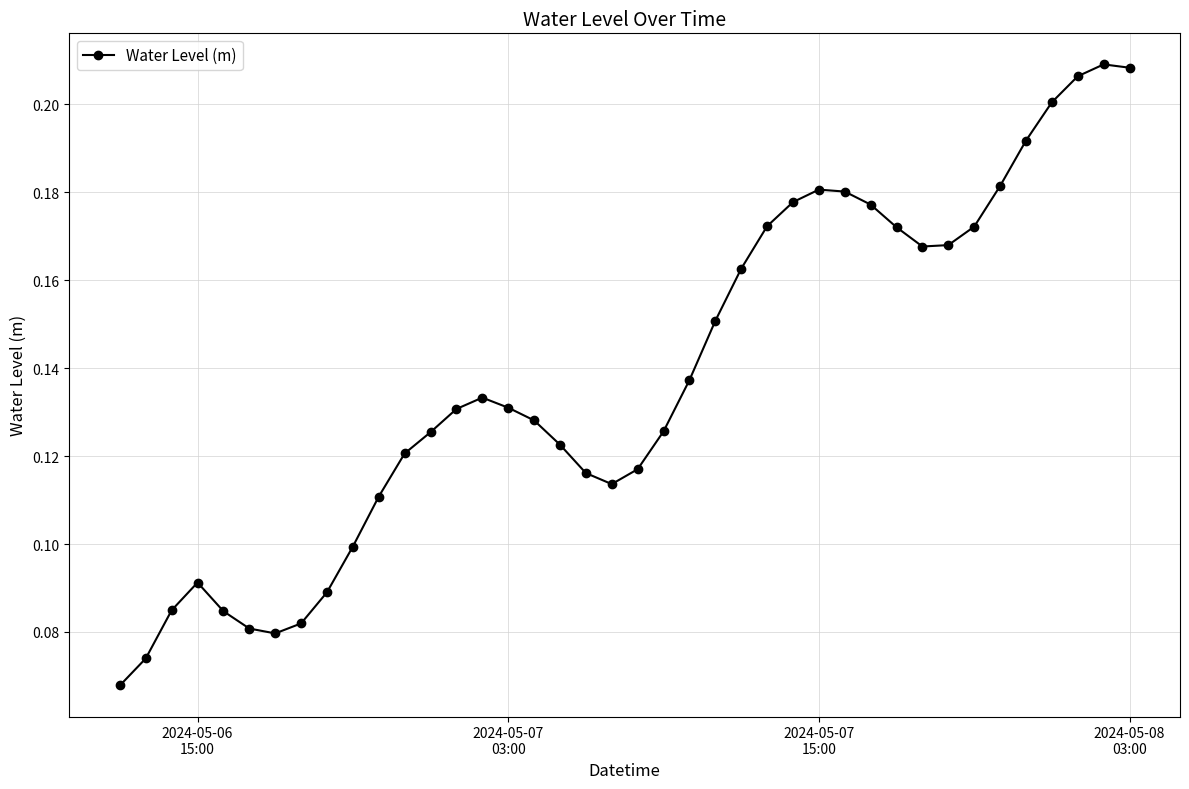

How many points are lower than both their immediate neighbors (excluding endpoints)?

3